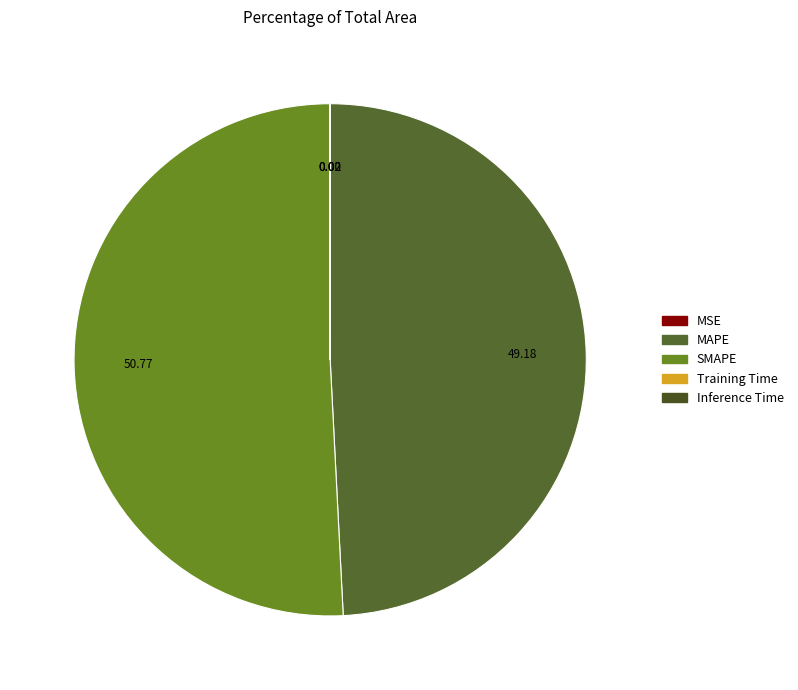

Count the number of slices in the pie.

5